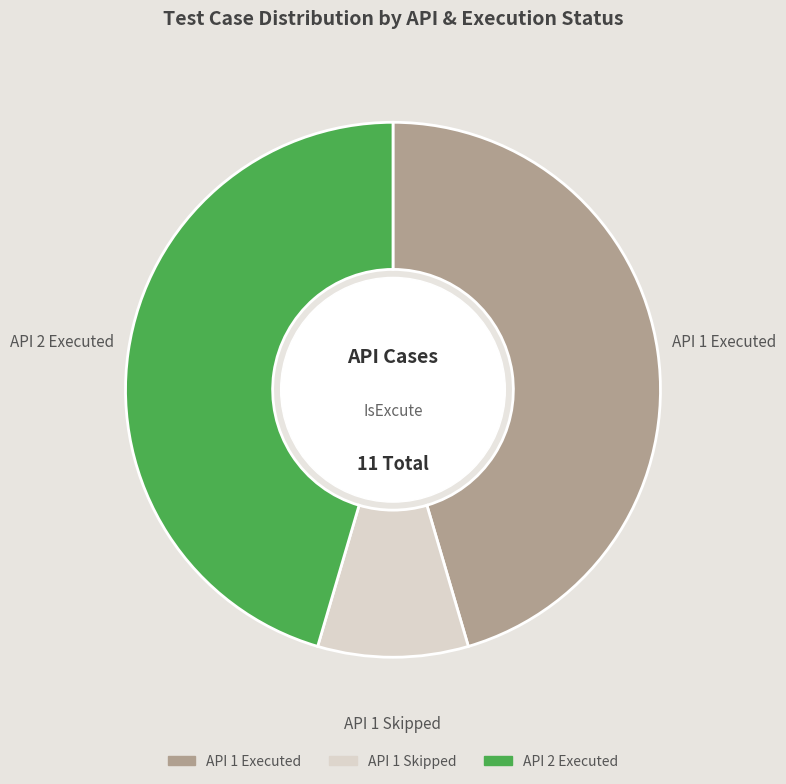

Is there a majority slice in this chart?

No